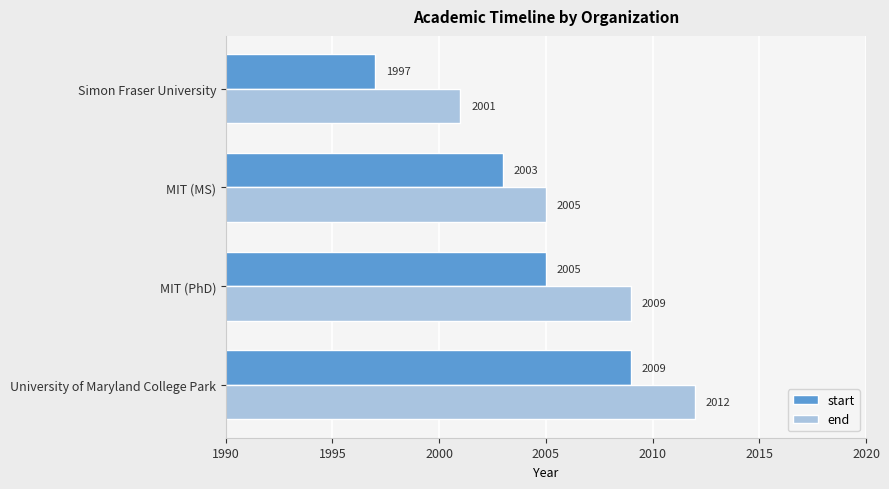

What value does the end series have at Simon Fraser University?

2001